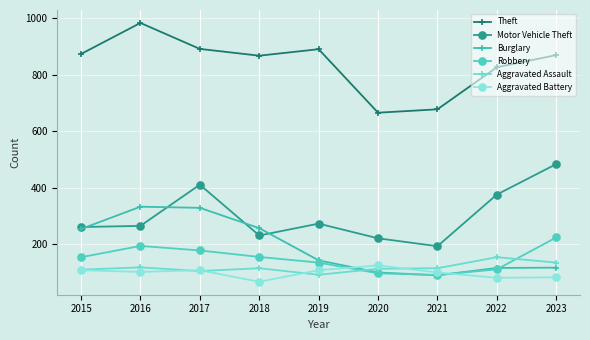

Which series has the largest total across all categories?

Theft